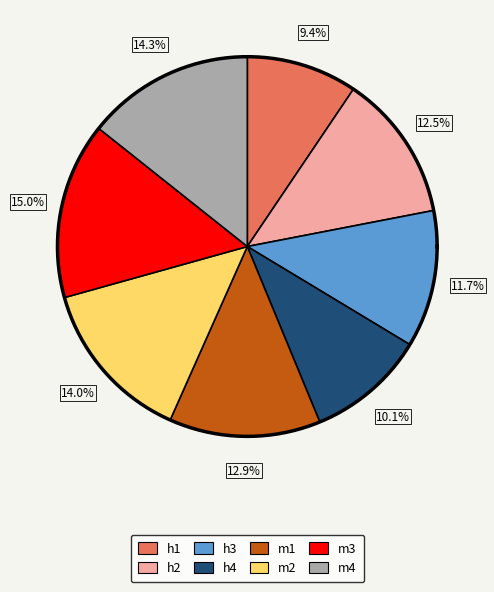

Is it true that h4 is 10% of the pie?

True